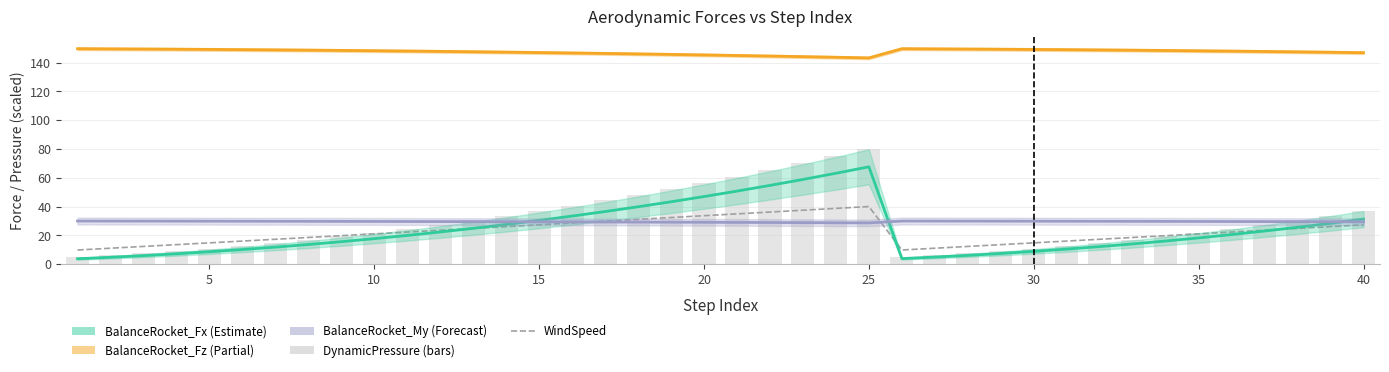

What is the average value of the DynamicPressure series?

28.7